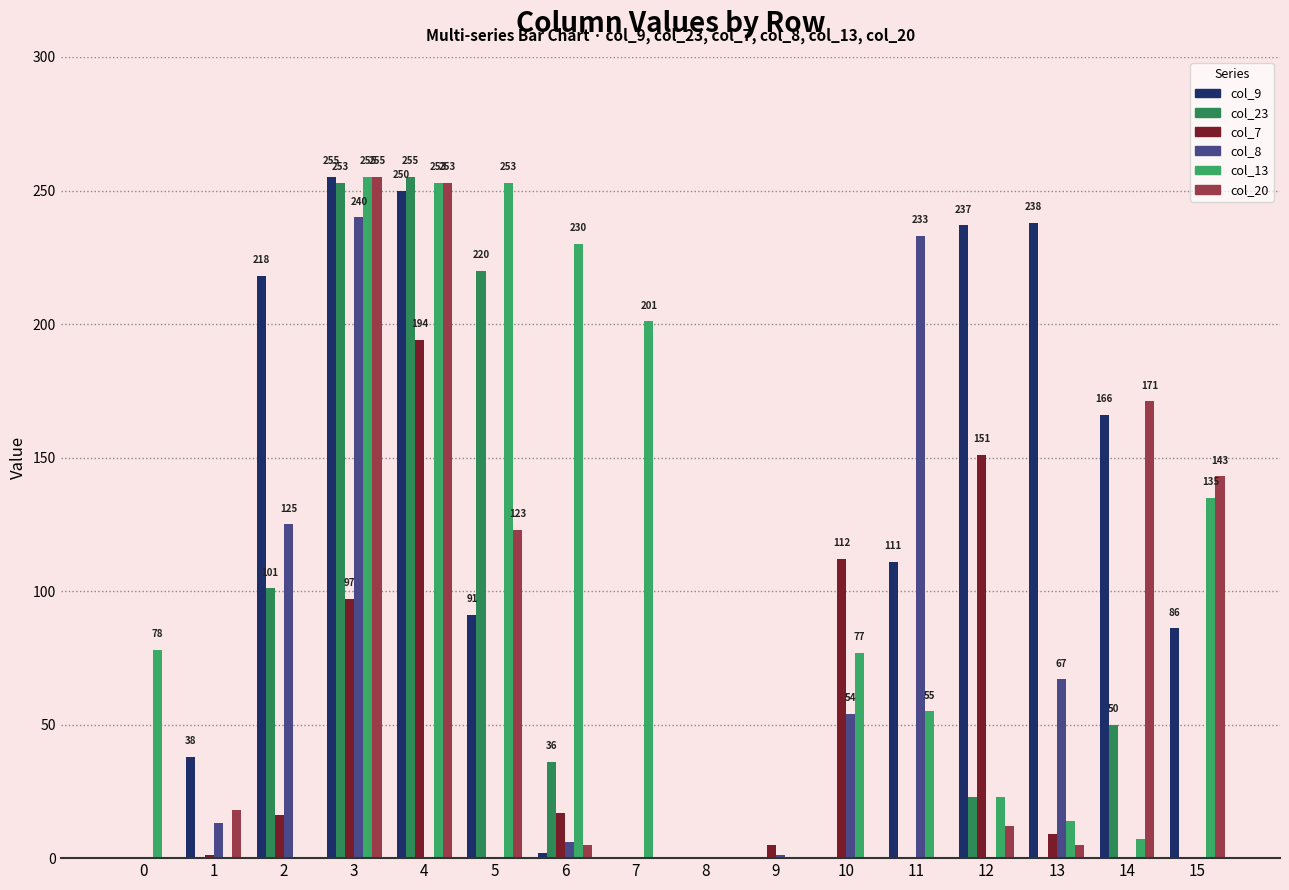

Does the chart contain stacked bars?

No